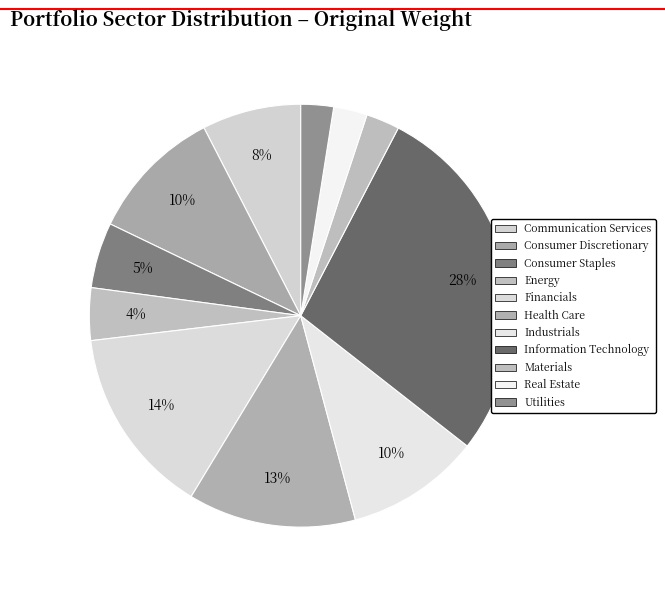

How many segments does this pie chart have?

11